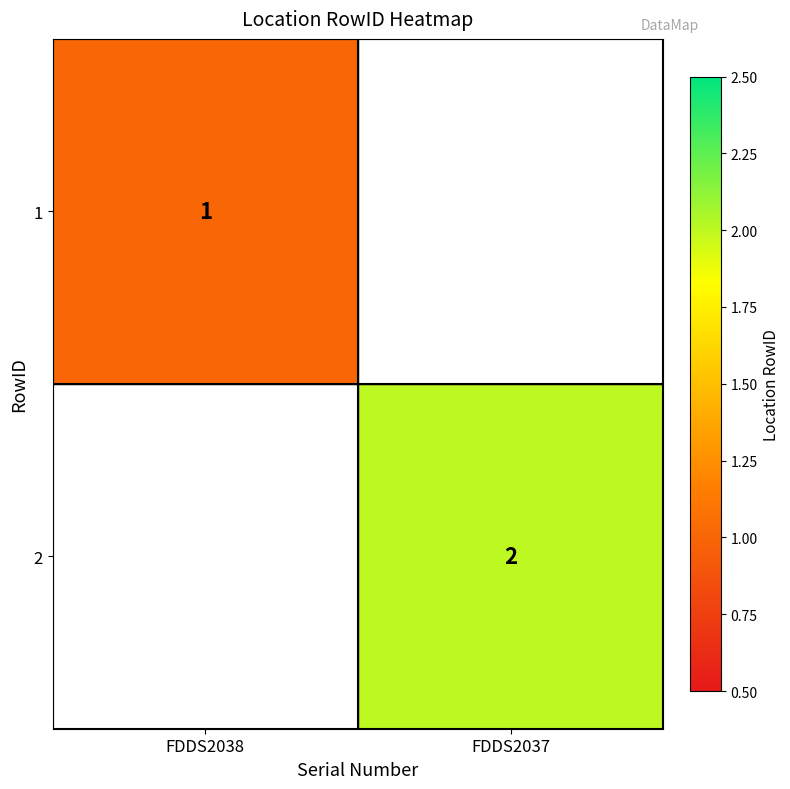

Which category has the highest value across all series?

FDDS2037